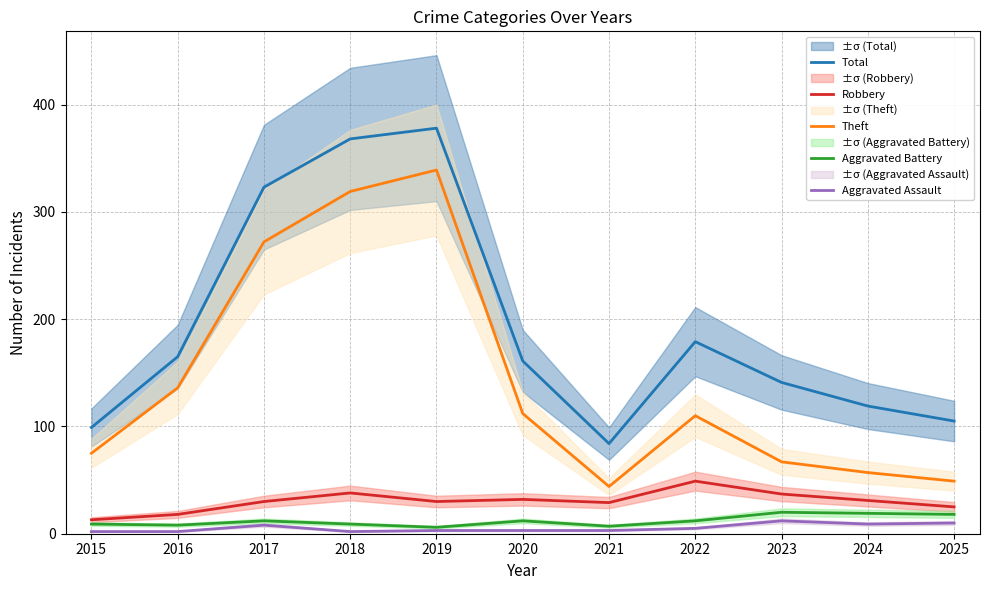

Does the chart have visible grid lines?

Yes